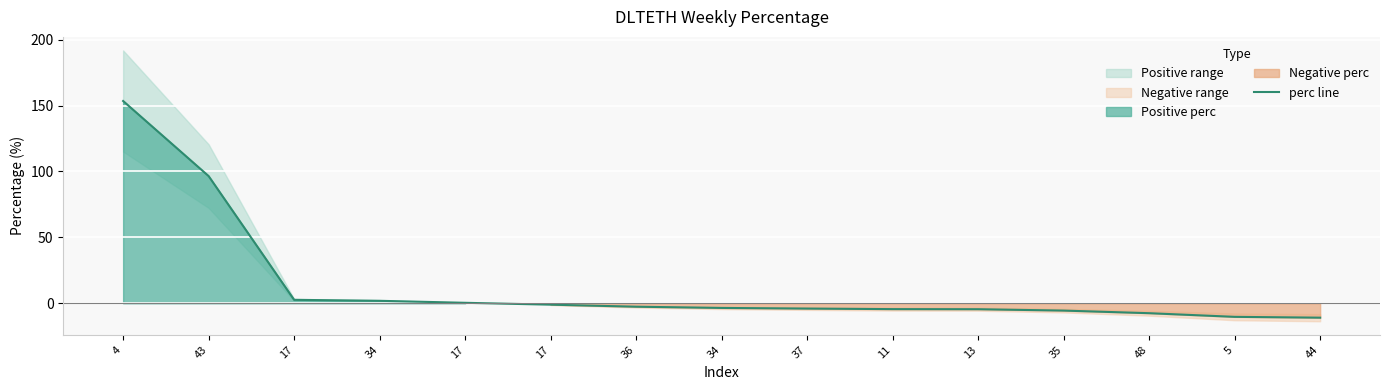

The chart shows a value of 1.9 at 34. True or false?

True